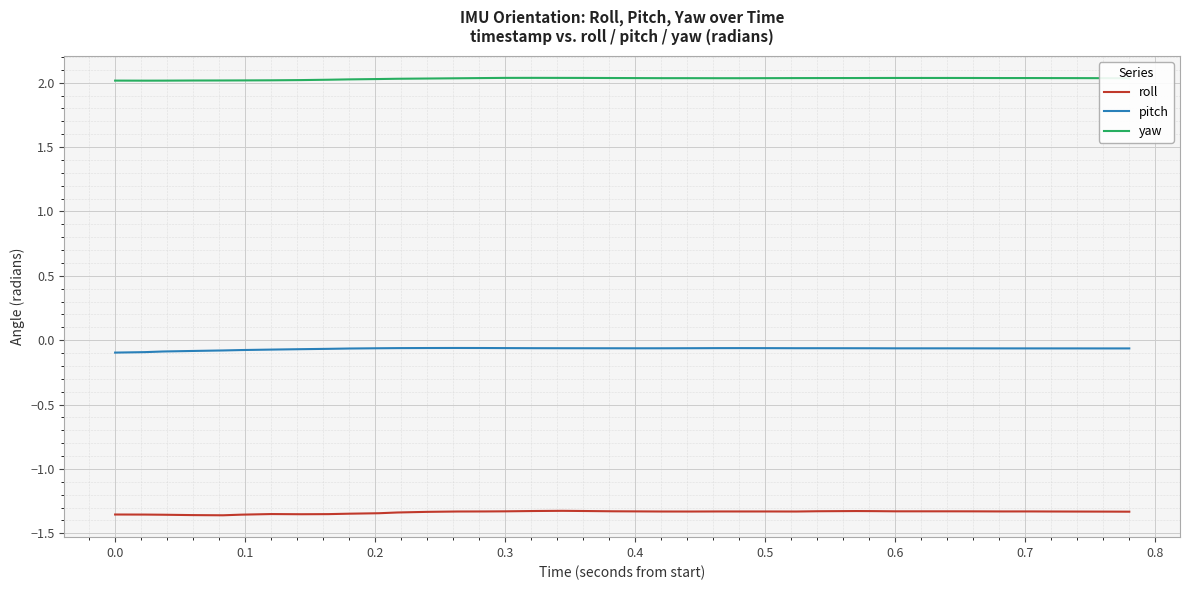

Rank the series by their average value, from highest to lowest.

yaw, pitch, roll